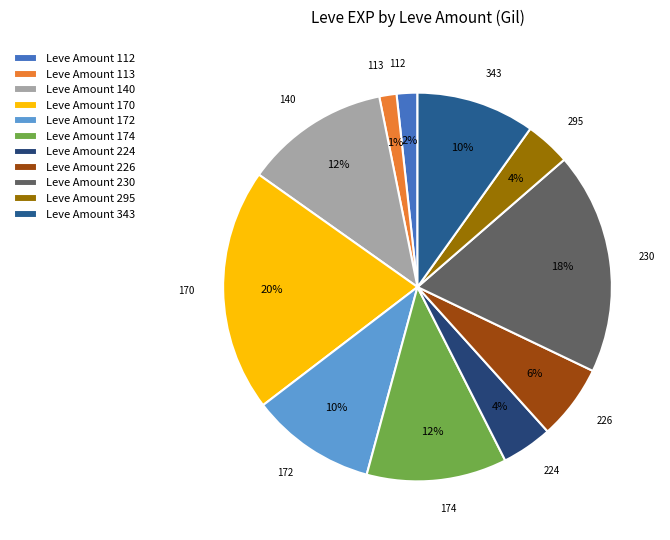

Which category has the biggest portion of the pie?

170